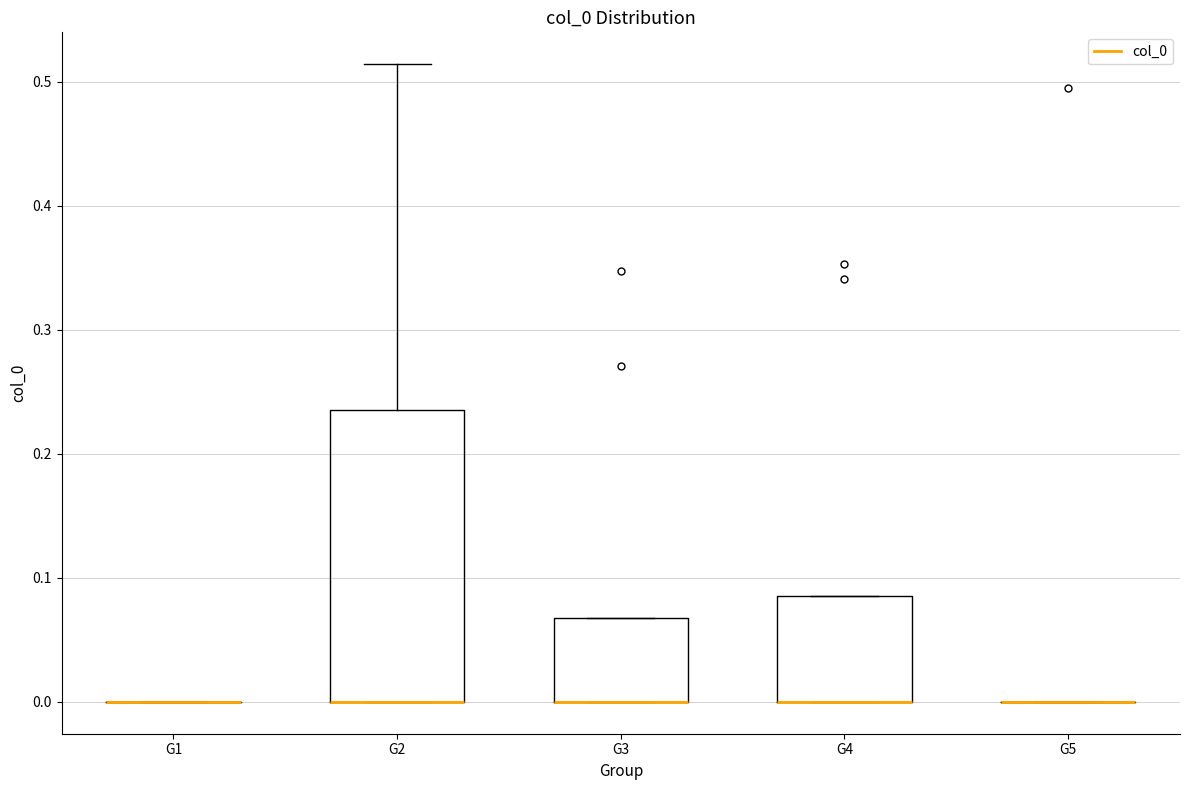

Reading left to right, read every box against the y-axis: the position of its median line, the range the box covers, and the ends of its whiskers. The values are not printed on the chart, so give them approximately, as read against the axis.

G1: box collapsed to a line at 0.00, whiskers 0.00 to 0.00
G2: median 0.00 (drawn on the box's lower edge), box 0.00 to 0.24, whiskers 0.00 to 0.51
G3: median 0.00 (drawn on the box's lower edge), box 0.00 to 0.07, whiskers 0.00 to 0.07
G4: median 0.00 (drawn on the box's lower edge), box 0.00 to 0.09, whiskers 0.00 to 0.09
G5: box collapsed to a line at 0.00, whiskers 0.00 to 0.00